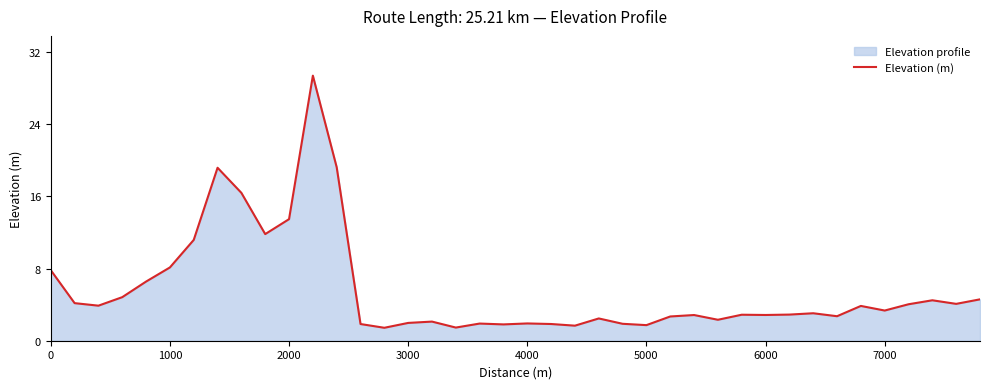

The chart shows a value of 1.7 at 5000. True or false?

True